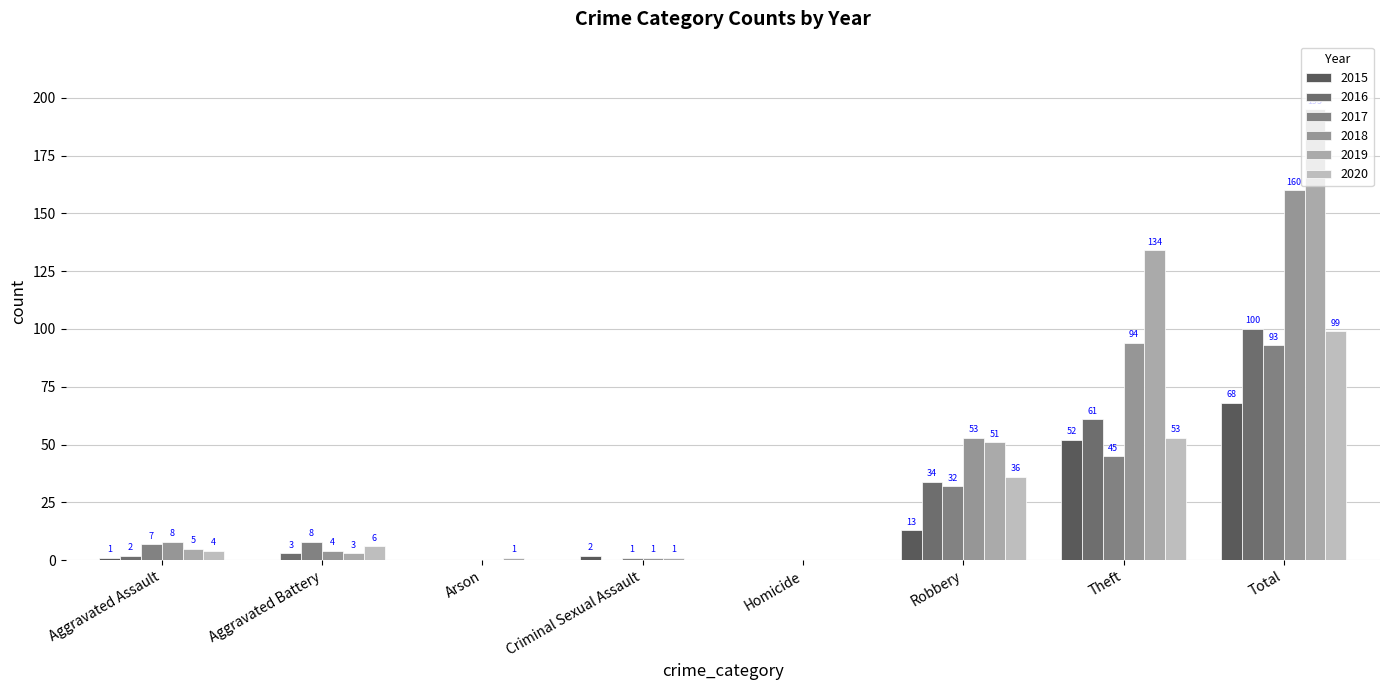

How many categories are shown in the chart?

8